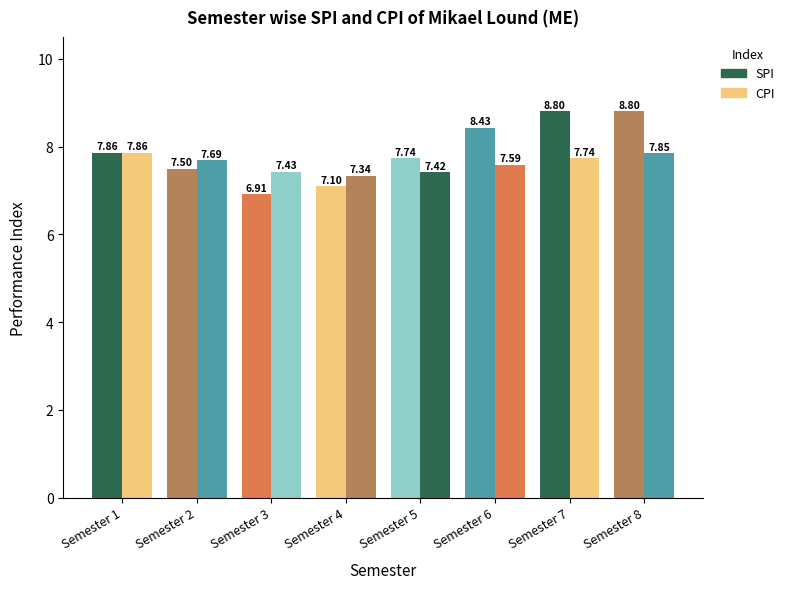

What is the difference between the second highest and minimum values in the CPI series?

0.5